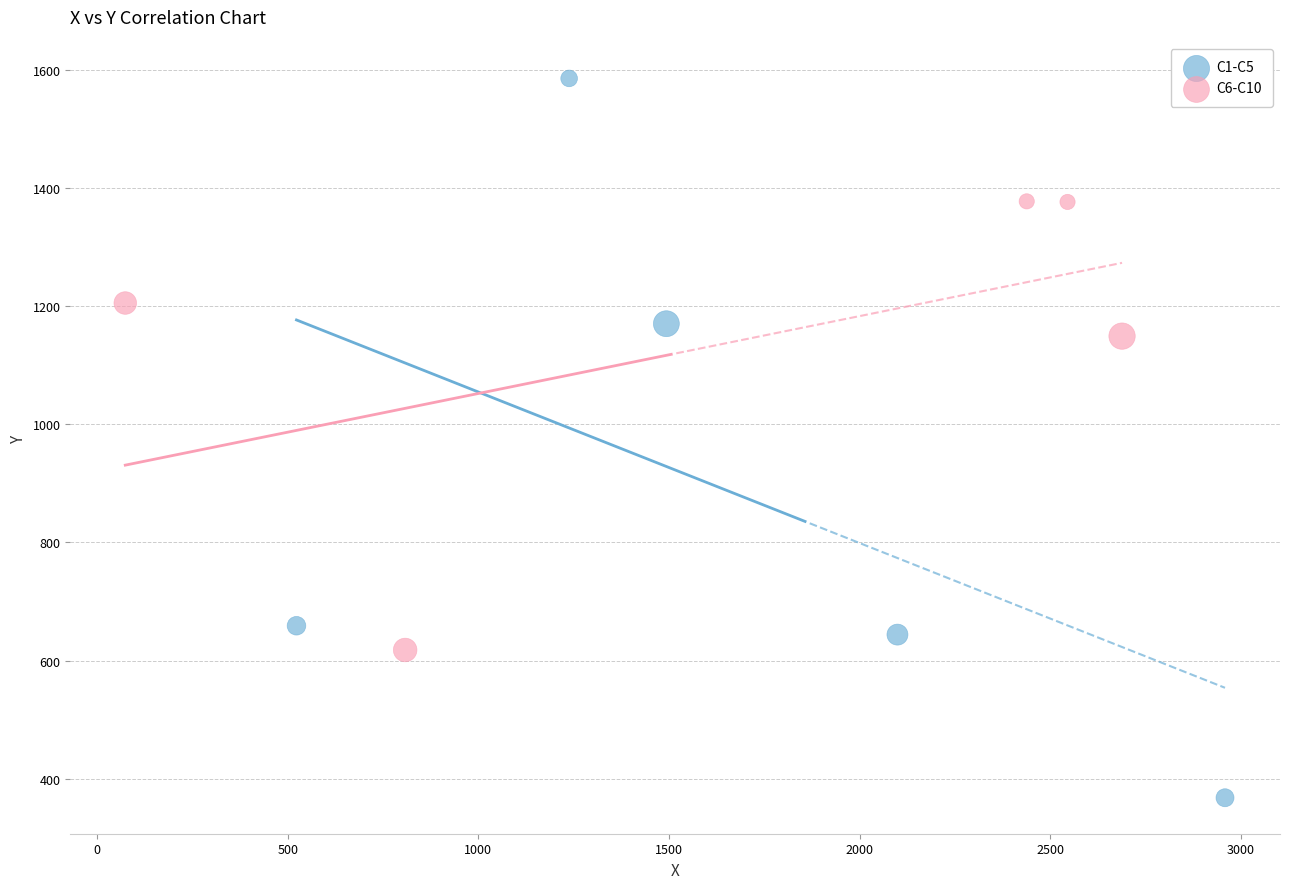

Which series reaches the maximum Y coordinate?

C1-C5